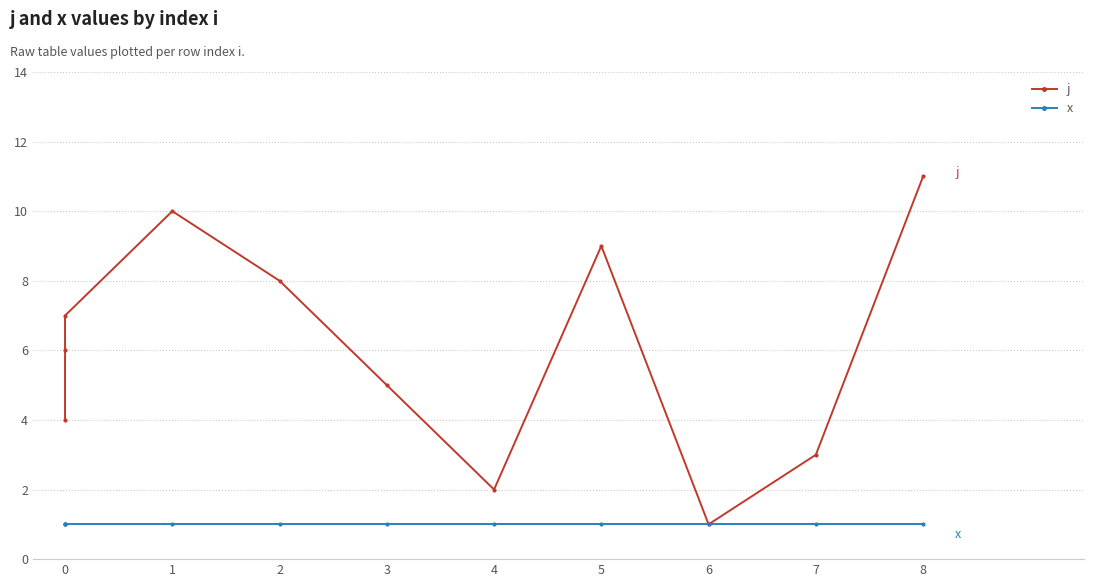

What is the greatest value displayed?

11